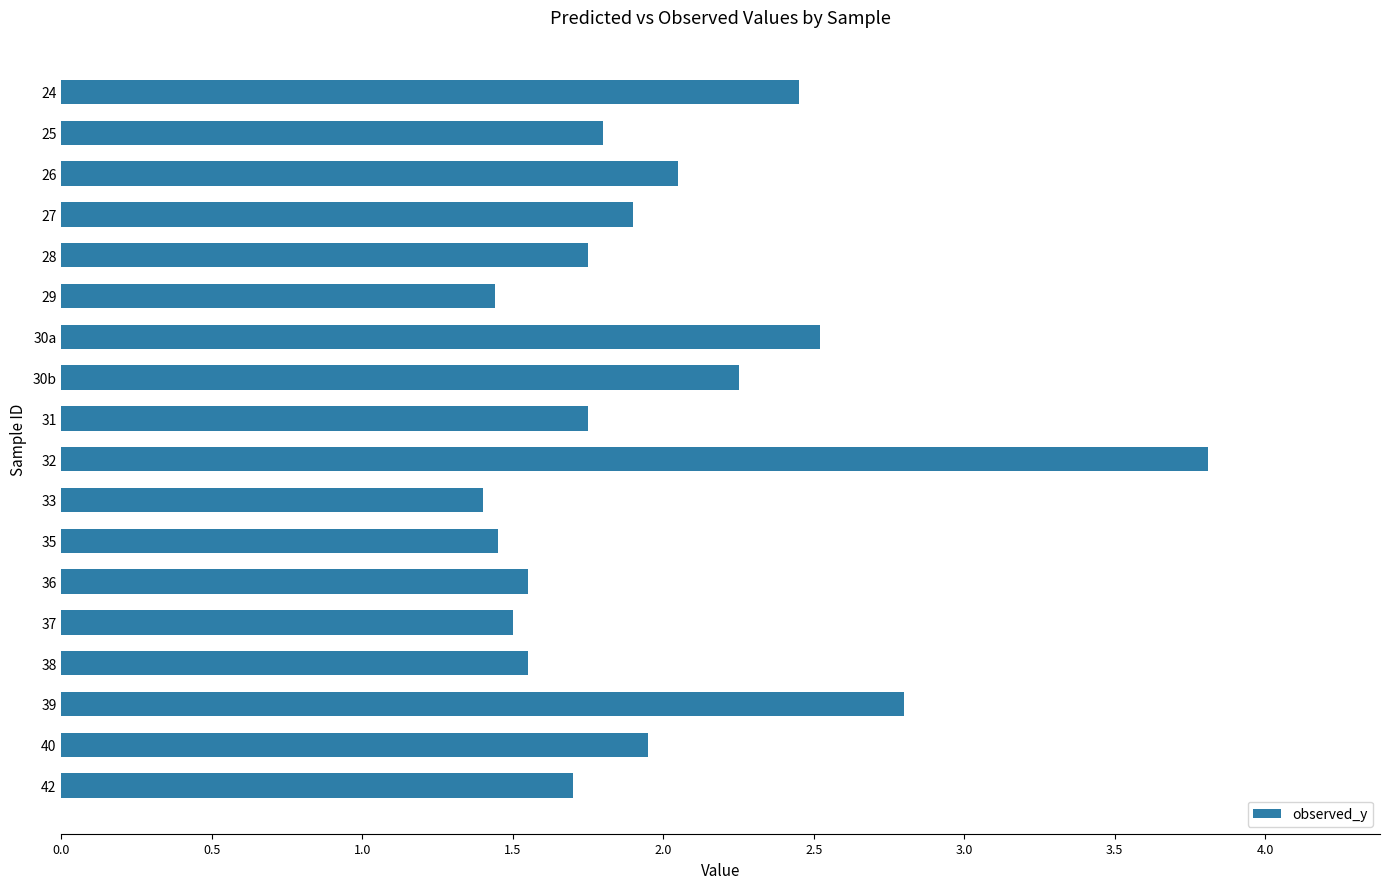

Does the chart contain any negative values?

No